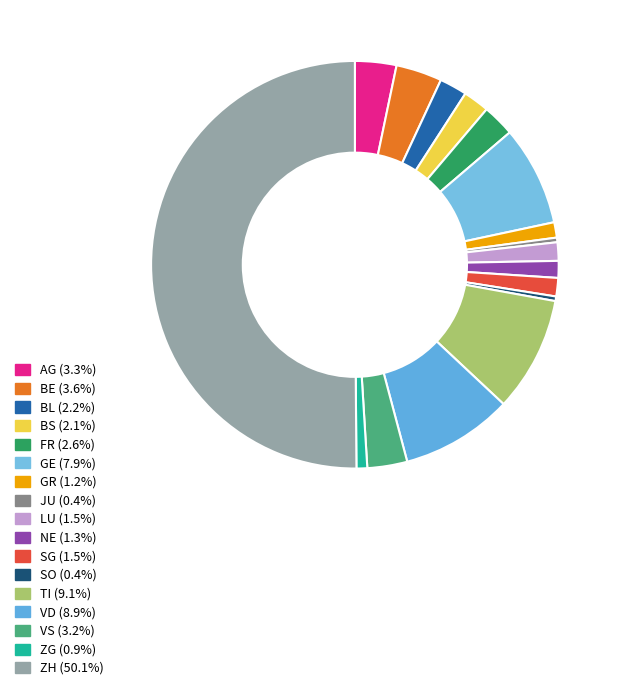

How many slices are in this pie chart?

17